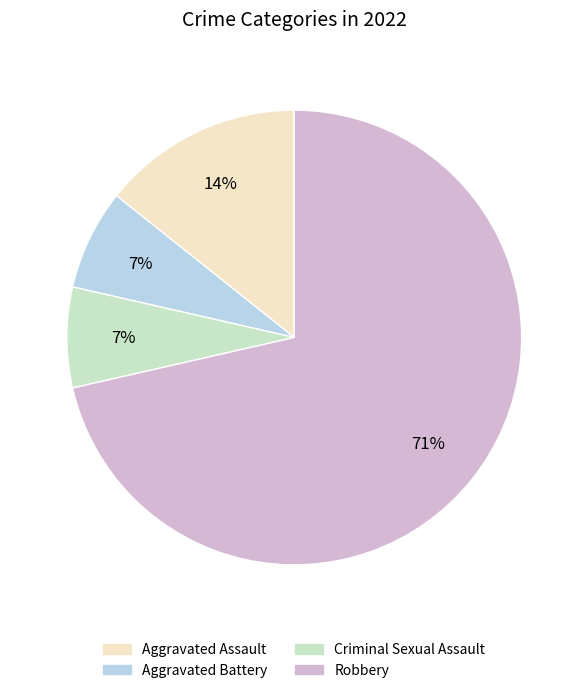

Do Criminal Sexual Assault and Aggravated Battery together represent more than half of the pie?

No